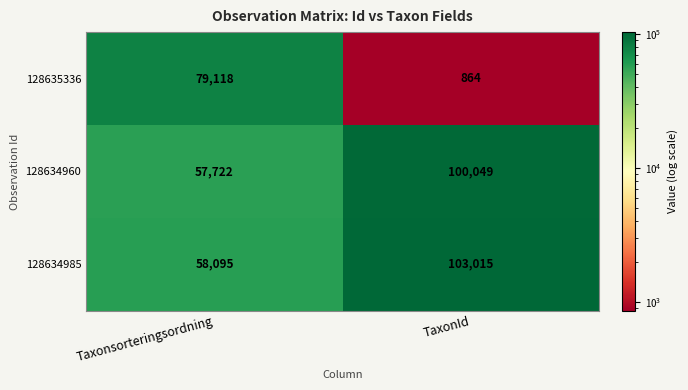

What is the difference between the maximum and minimum values in the 128634985 series?

44920